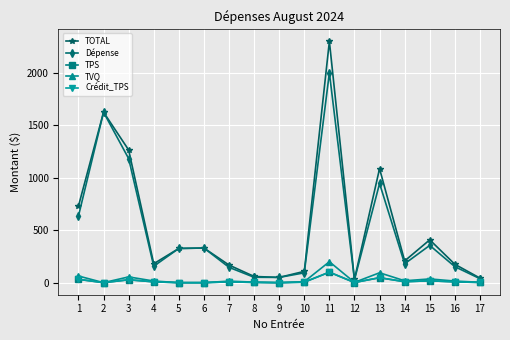

True or false: TVQ and TPS intersect in this chart.

False